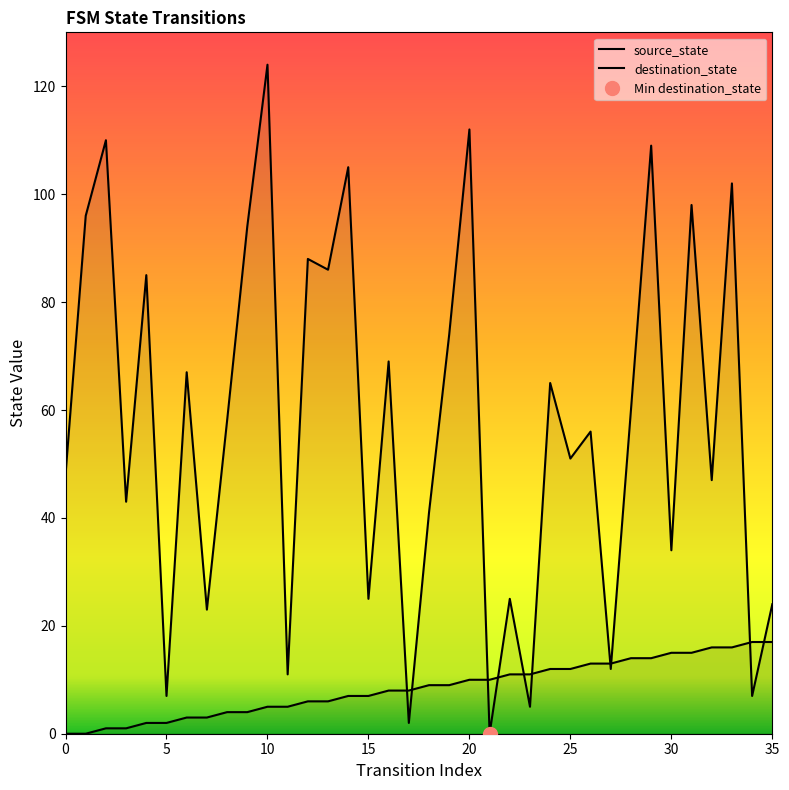

True or false: destination_state has more than 0 interior local peaks.

True